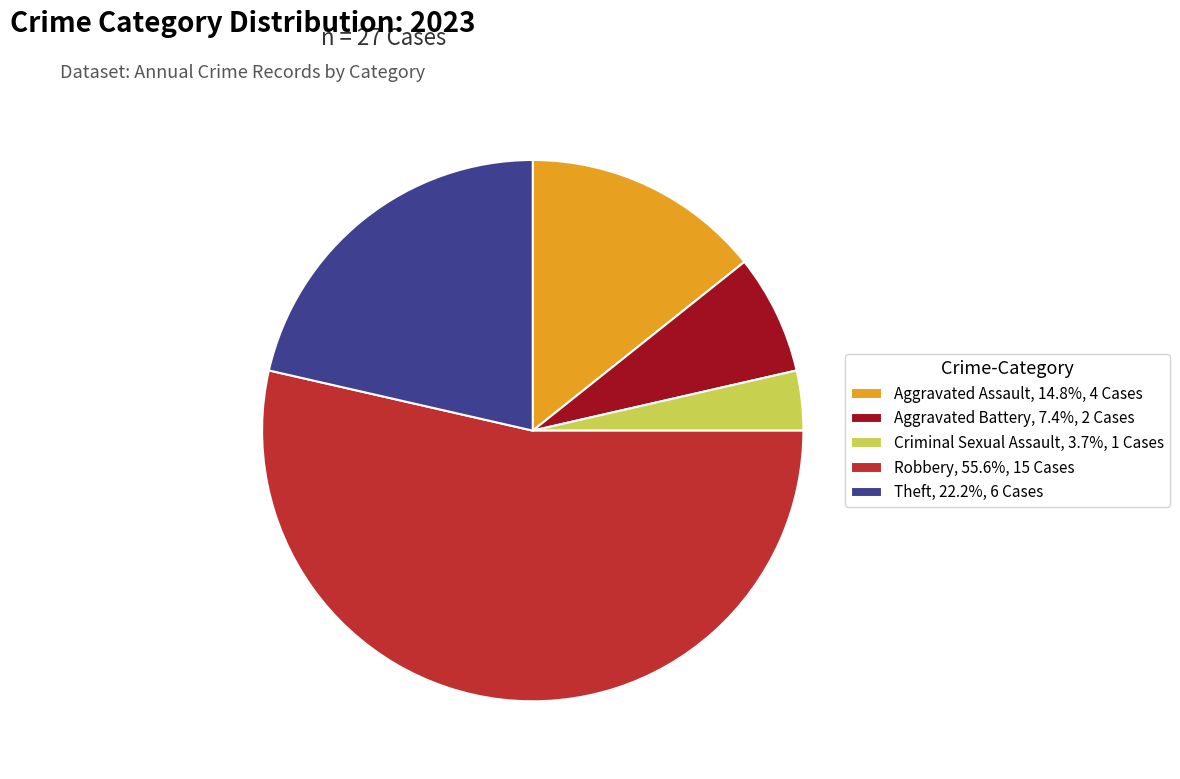

How many slices are in this pie chart?

5